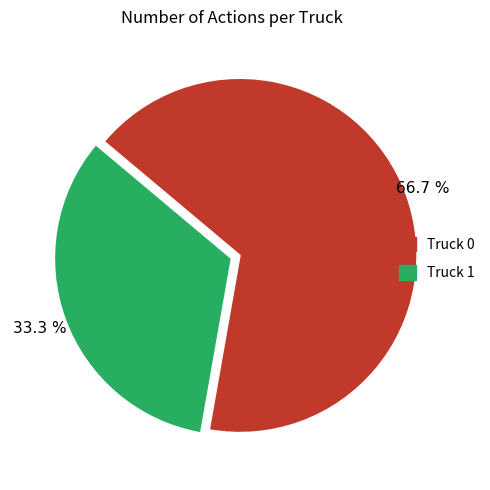

What percentage is the Truck 0 slice, to the nearest percent?

67%